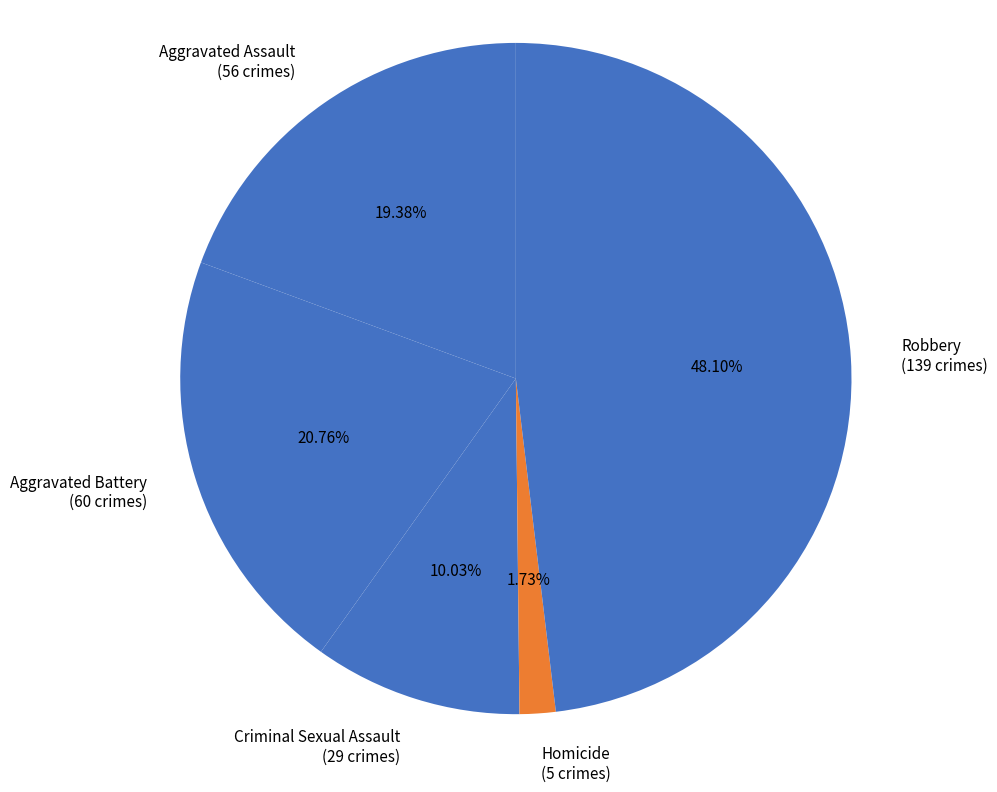

Is it true that Aggravated Battery is 21% of the pie?

True